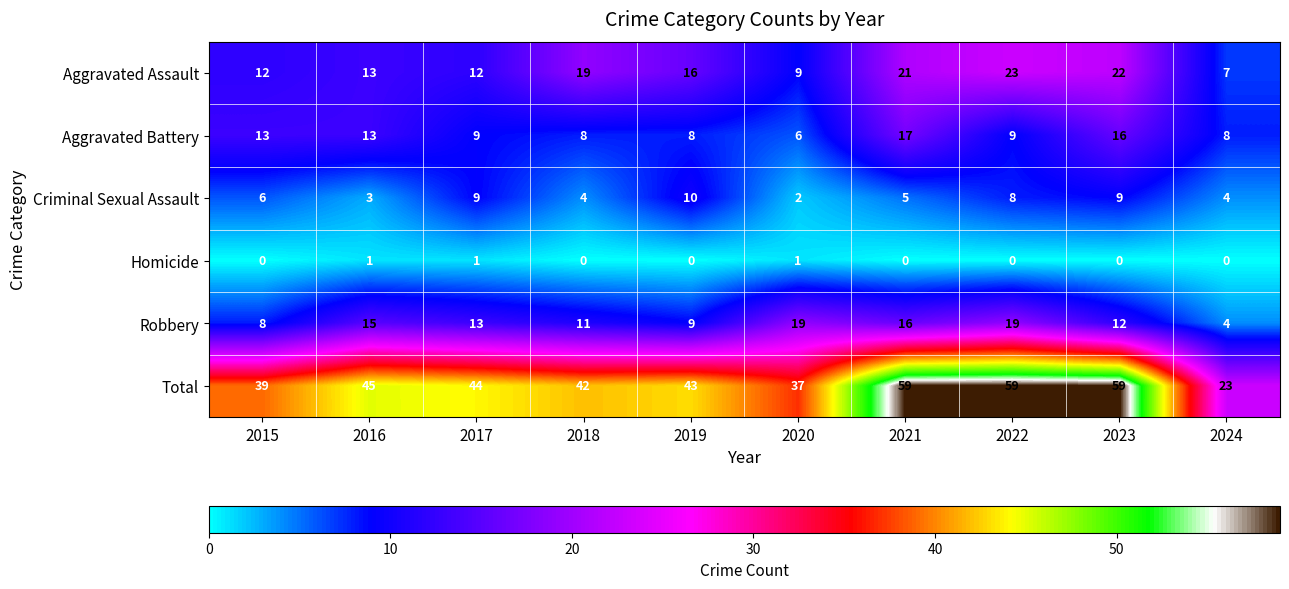

What is the difference between the maximum and minimum values in the Aggravated Battery series?

11